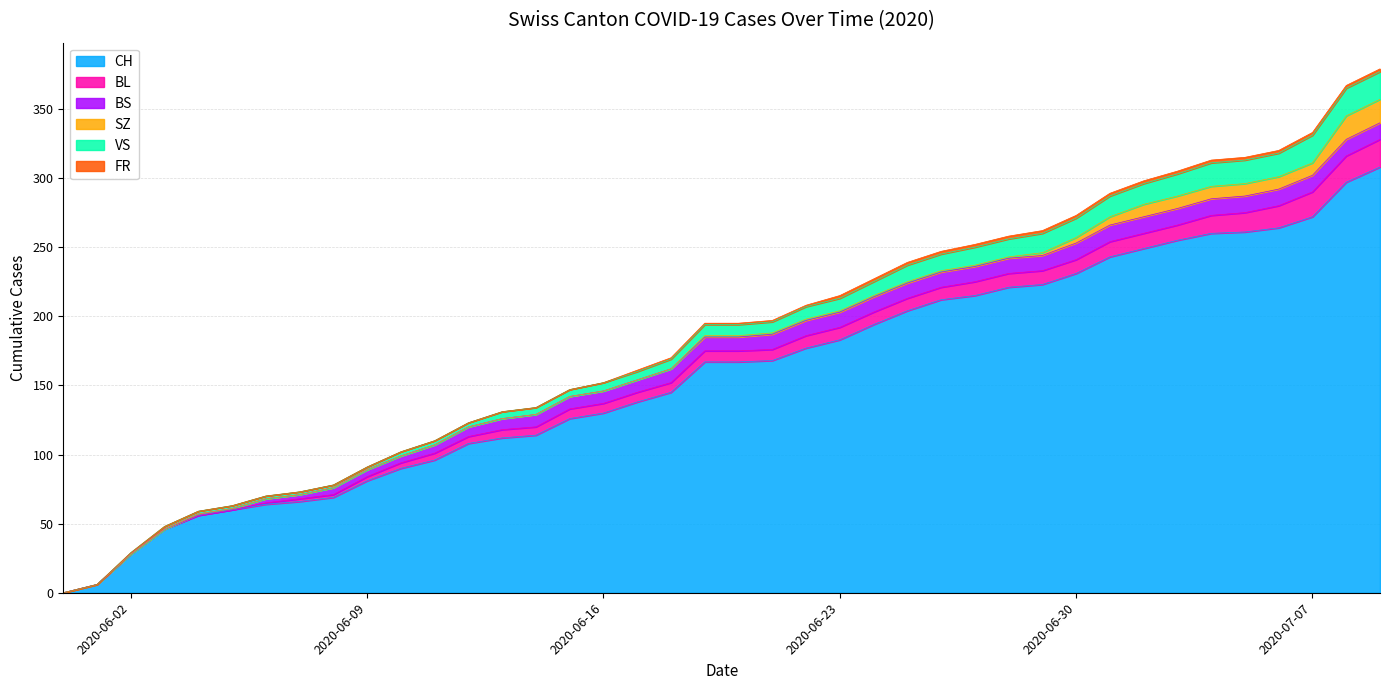

What is the difference between the second highest and minimum values in the VS series?

20